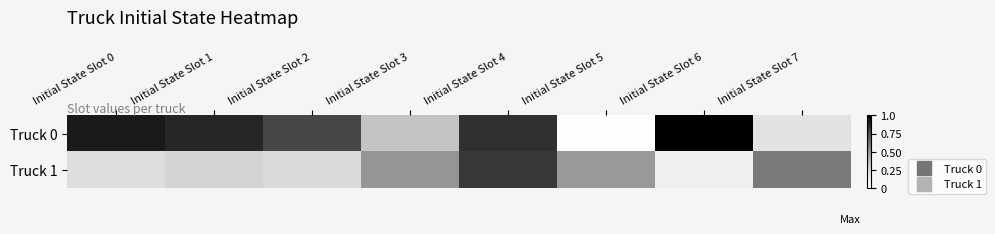

Reading right to left, transcribe all the data shown in this chart.

Truck 0: Initial State Slot 7=0.2	Initial State Slot 6=1.0	Initial State Slot 5=0.0	Initial State Slot 4=0.8	Initial State Slot 3=0.3	Initial State Slot 2=0.8	Initial State Slot 1=0.9	Initial State Slot 0=0.9
Truck 1: Initial State Slot 7=0.6	Initial State Slot 6=0.1	Initial State Slot 5=0.5	Initial State Slot 4=0.8	Initial State Slot 3=0.5	Initial State Slot 2=0.2	Initial State Slot 1=0.3	Initial State Slot 0=0.2